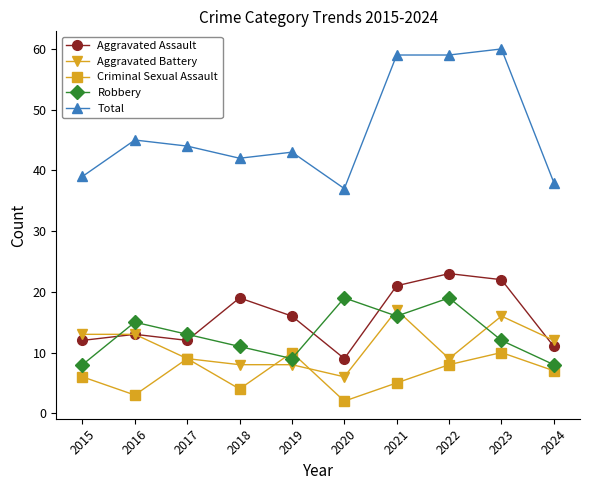

True or false: Total and Criminal Sexual Assault cross at least once.

False